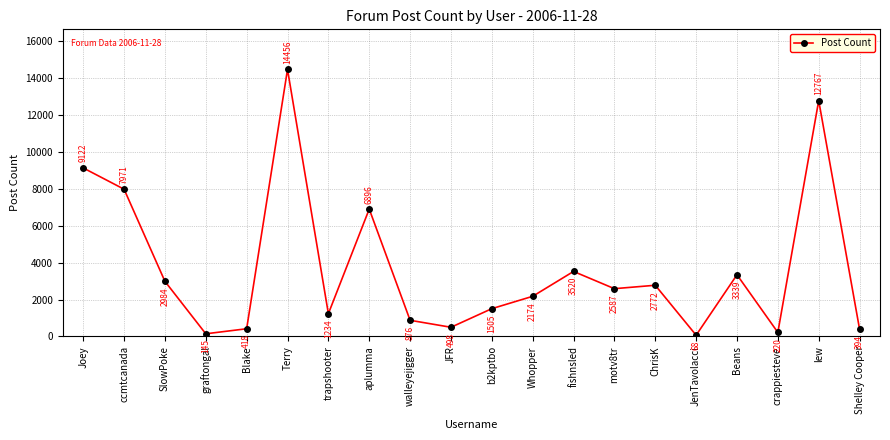

Which has a higher value, Shelley Cooper or JenTavolacci?

Shelley Cooper